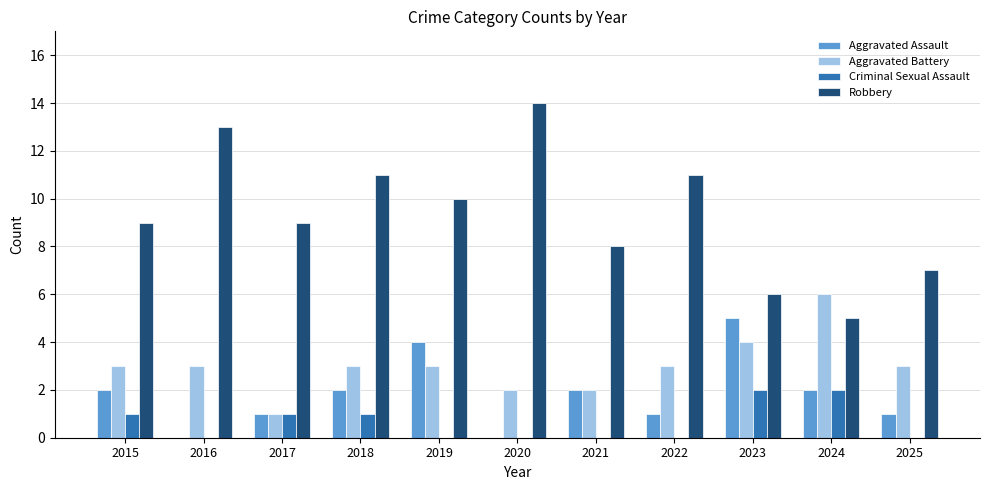

How many distinct data groups are displayed?

4